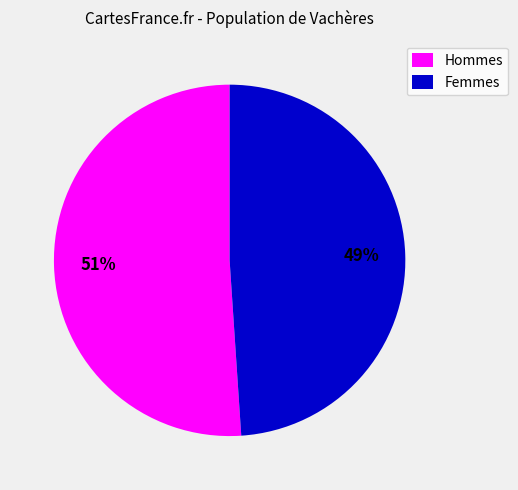

Is there a majority slice in this chart?

Yes